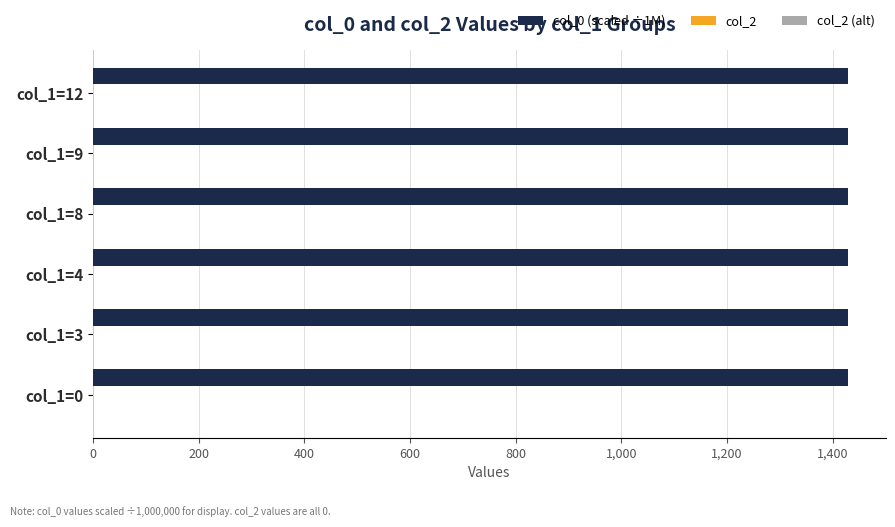

What is the average value?

1429.1